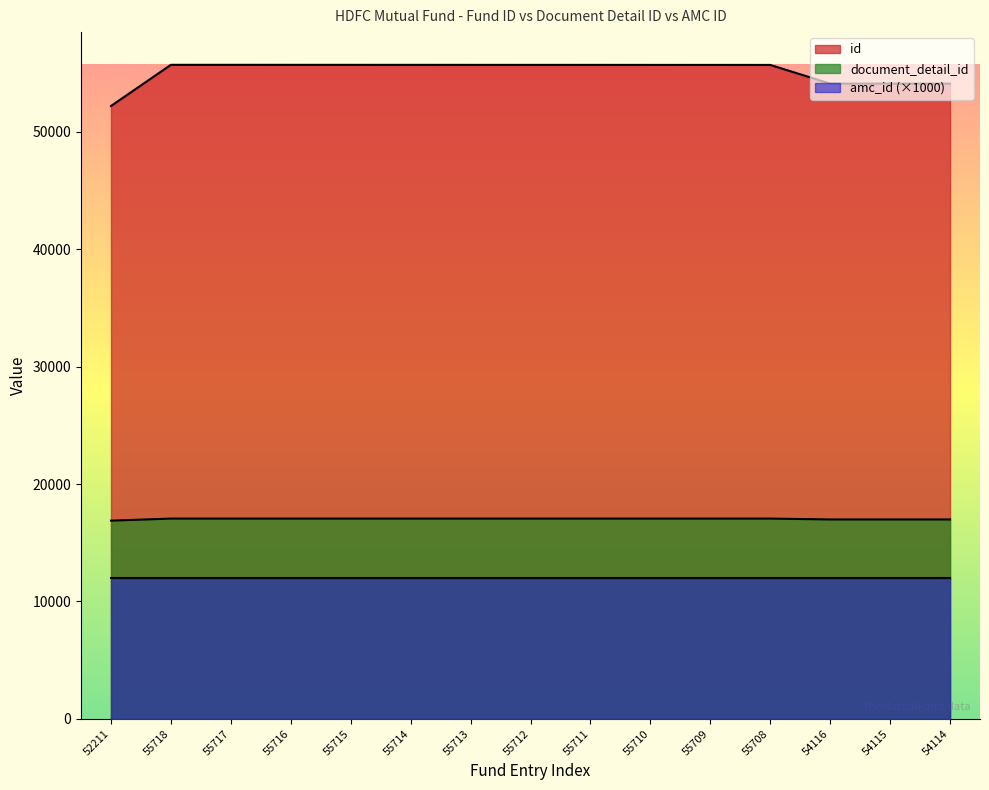

What is the label of the 9th point from the left?

55711